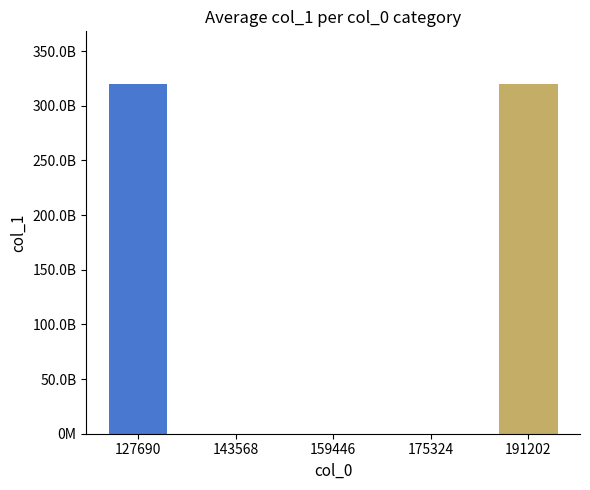

Does the chart contain any negative values?

No